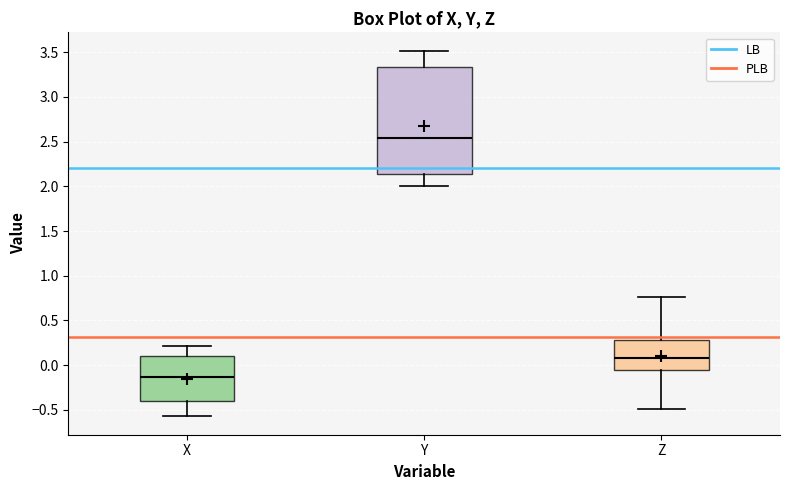

Reading left to right, read every box against the y-axis: the position of its median line, the range the box covers, and the ends of its whiskers. The values are not printed on the chart, so give them approximately, as read against the axis.

X: median -0.15, box -0.40 to 0.10, whiskers -0.55 to 0.20
Y: median 2.55, box 2.15 to 3.35, whiskers 2.00 to 3.50
Z: median 0.10, box -0.05 to 0.30, whiskers -0.50 to 0.75